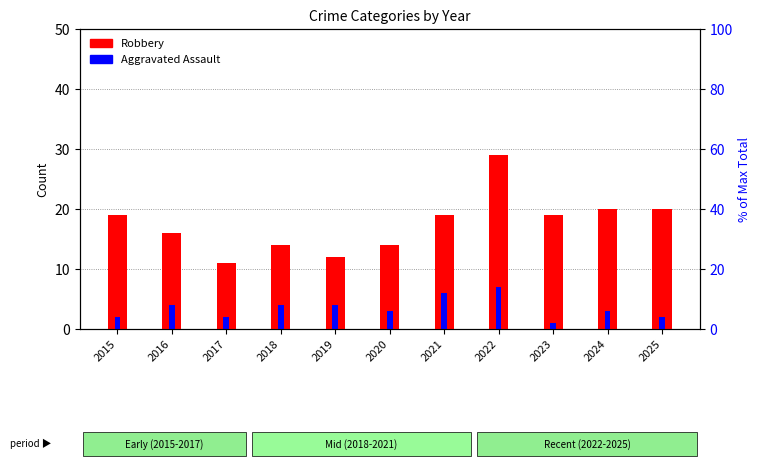

Reading left to right, transcribe all the data shown in this chart.

Robbery: 2015=19	2016=16	2017=11	2018=14	2019=12	2020=14	2021=19	2022=29	2023=19	2024=20	2025=20
Aggravated Assault: 2015=2	2016=4	2017=2	2018=4	2019=4	2020=3	2021=6	2022=7	2023=1	2024=3	2025=2